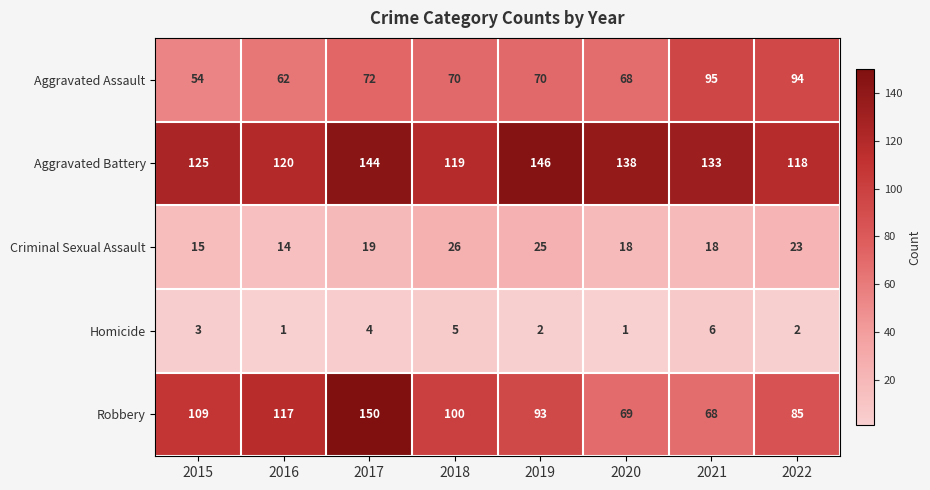

Rank the series by their maximum value, from lowest to highest.

Homicide, Criminal Sexual Assault, Aggravated Assault, Aggravated Battery, Robbery